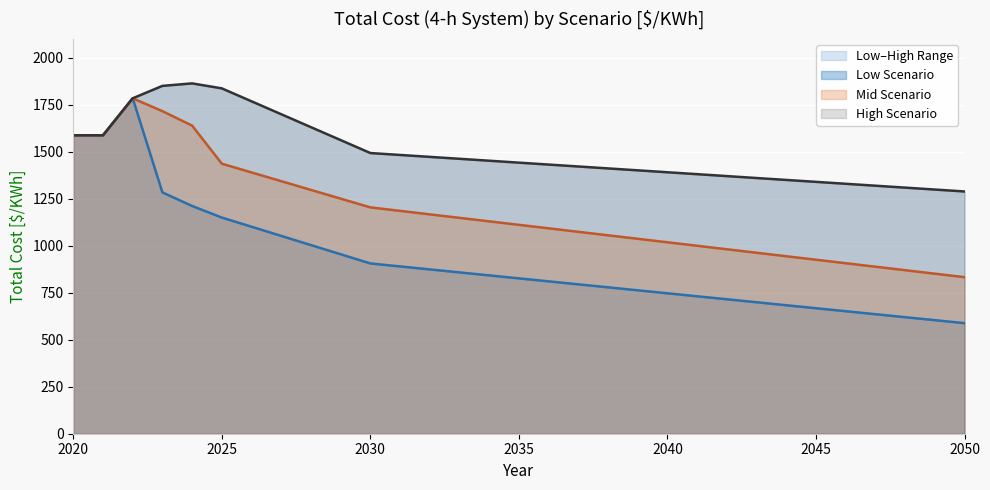

Rank the series at 2038 from highest to lowest value.

High Scenario, Mid Scenario, Low Scenario